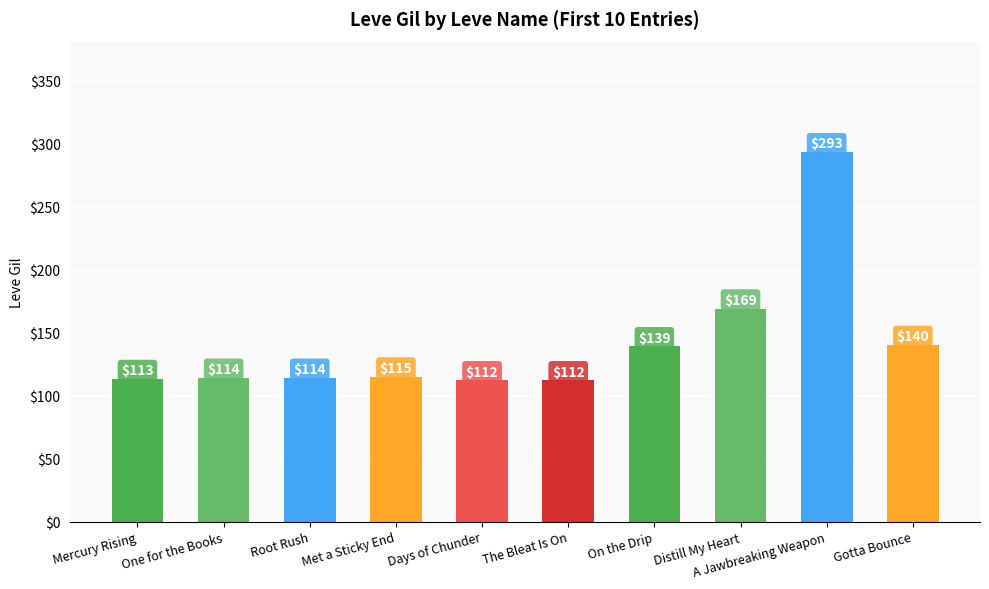

What position from the right is Met a Sticky End?

7